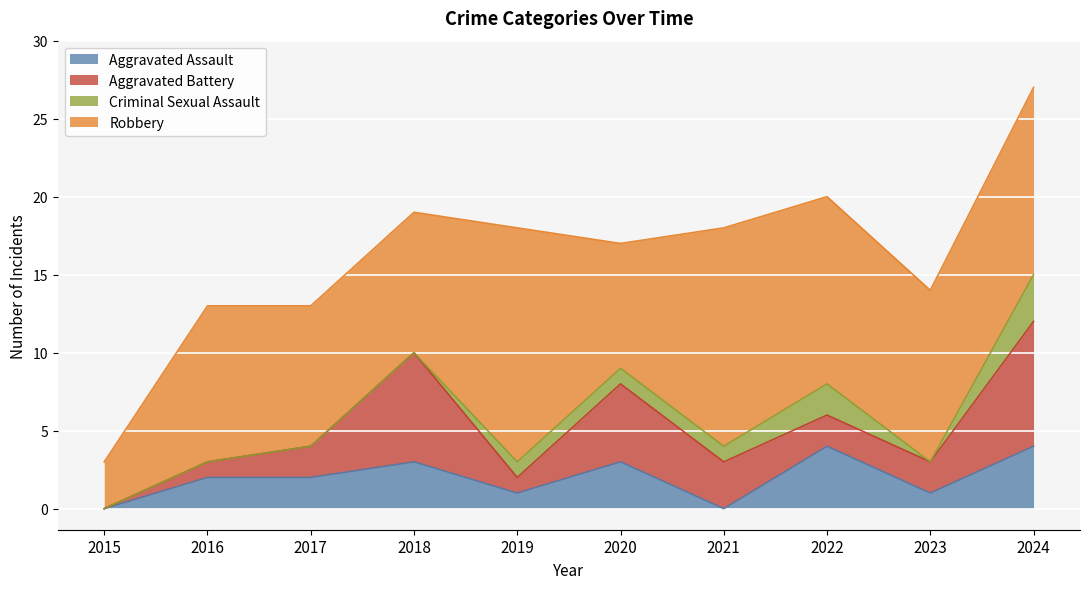

Is it true that Robbery equals 10 at 2016?

True